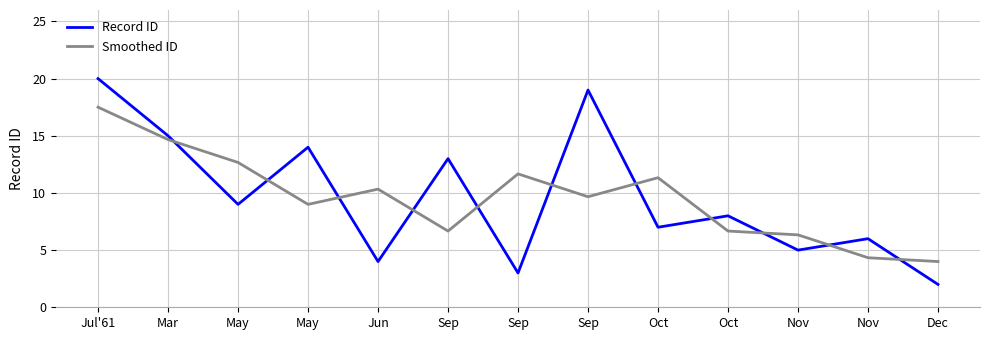

What is the difference between the second highest and second lowest values in the Smoothed ID series?

10.3